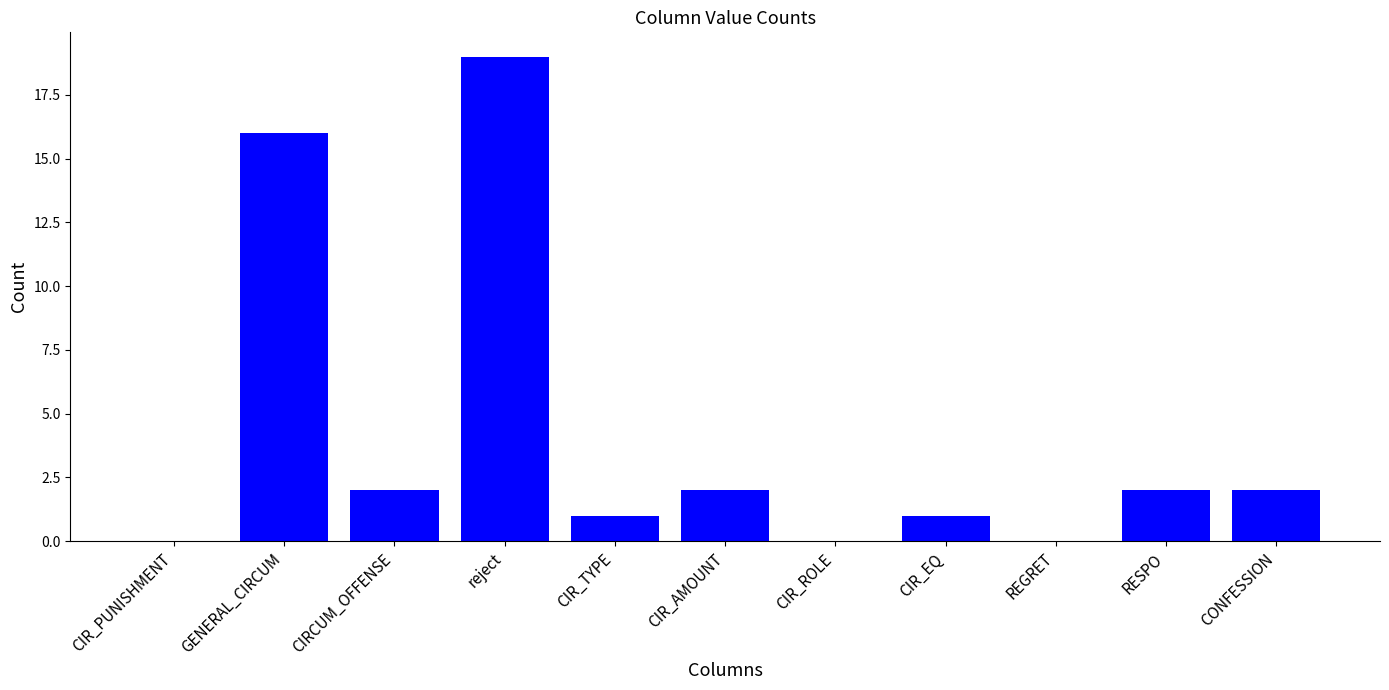

Is it true that the value at REGRET is -7?

False